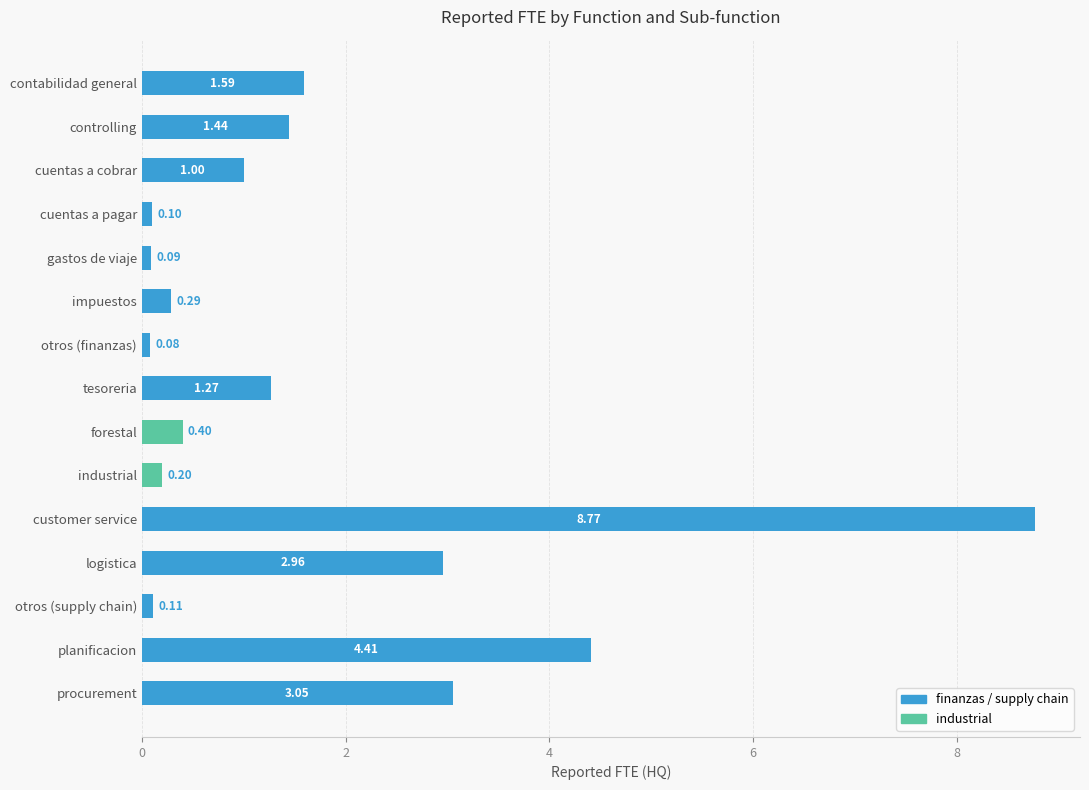

How many values are below 1?

7